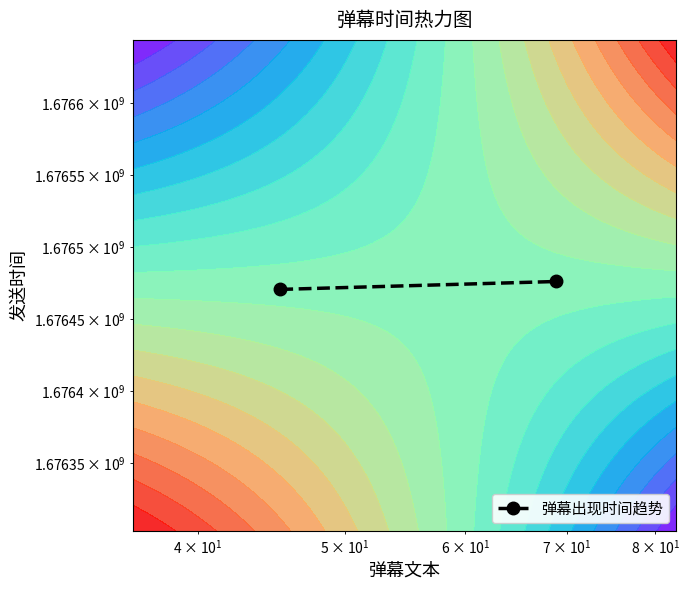

What is the smallest value displayed?

1676470669